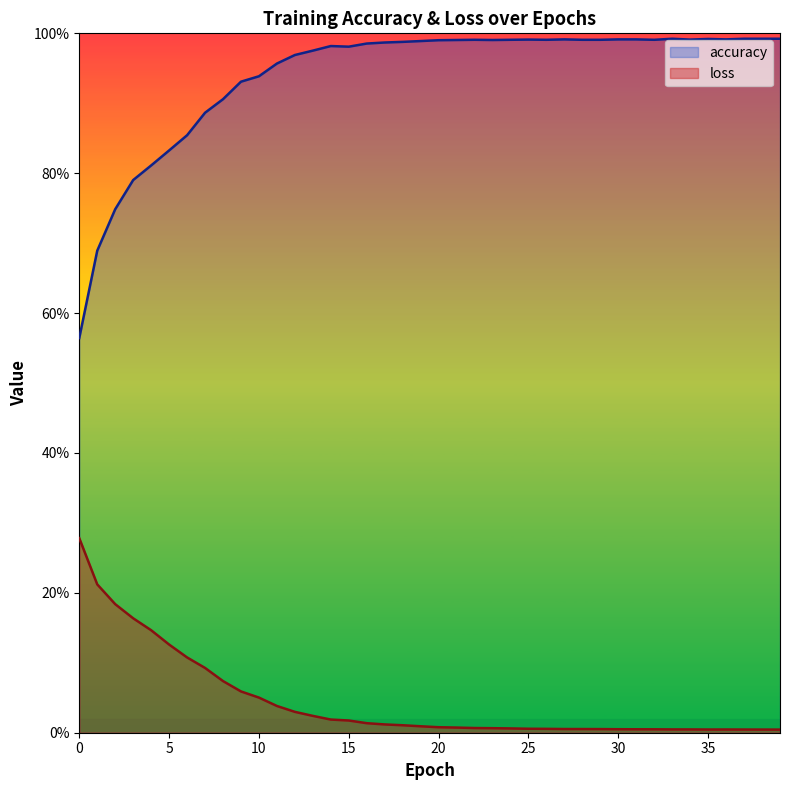

Is the value of accuracy at 15 greater than the value of loss at 36?

Yes